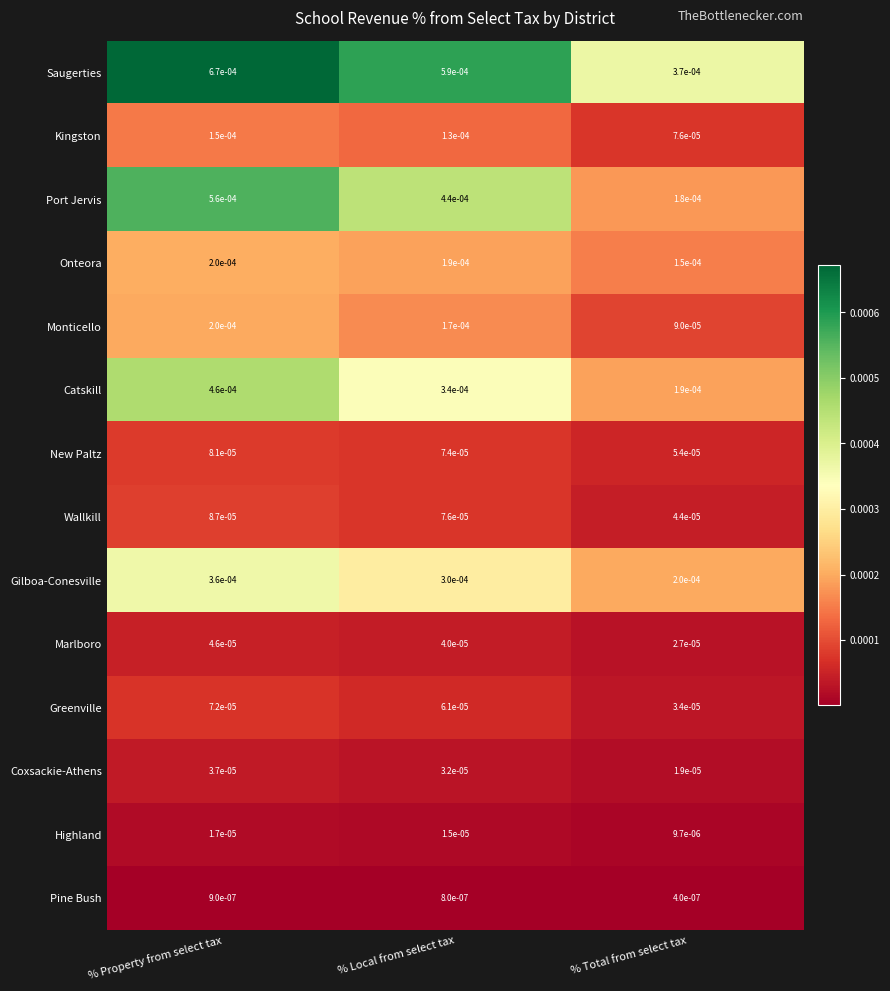

How many distinct data groups are displayed?

14